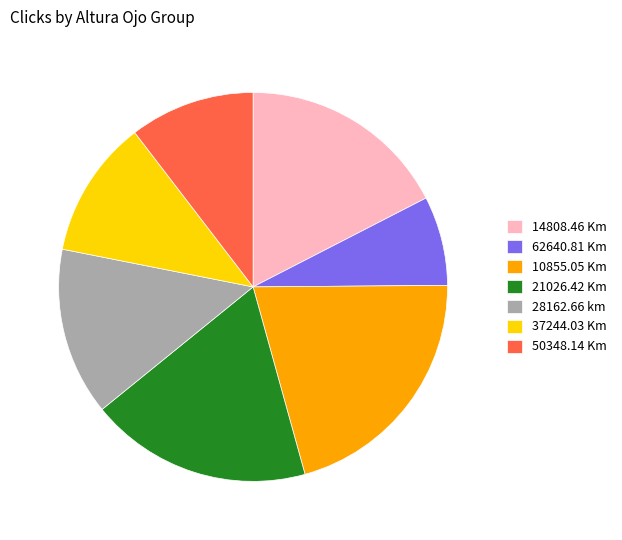

Approximately how many times larger is the value at 10855.05 Km compared to 37244.03 Km?

1.8